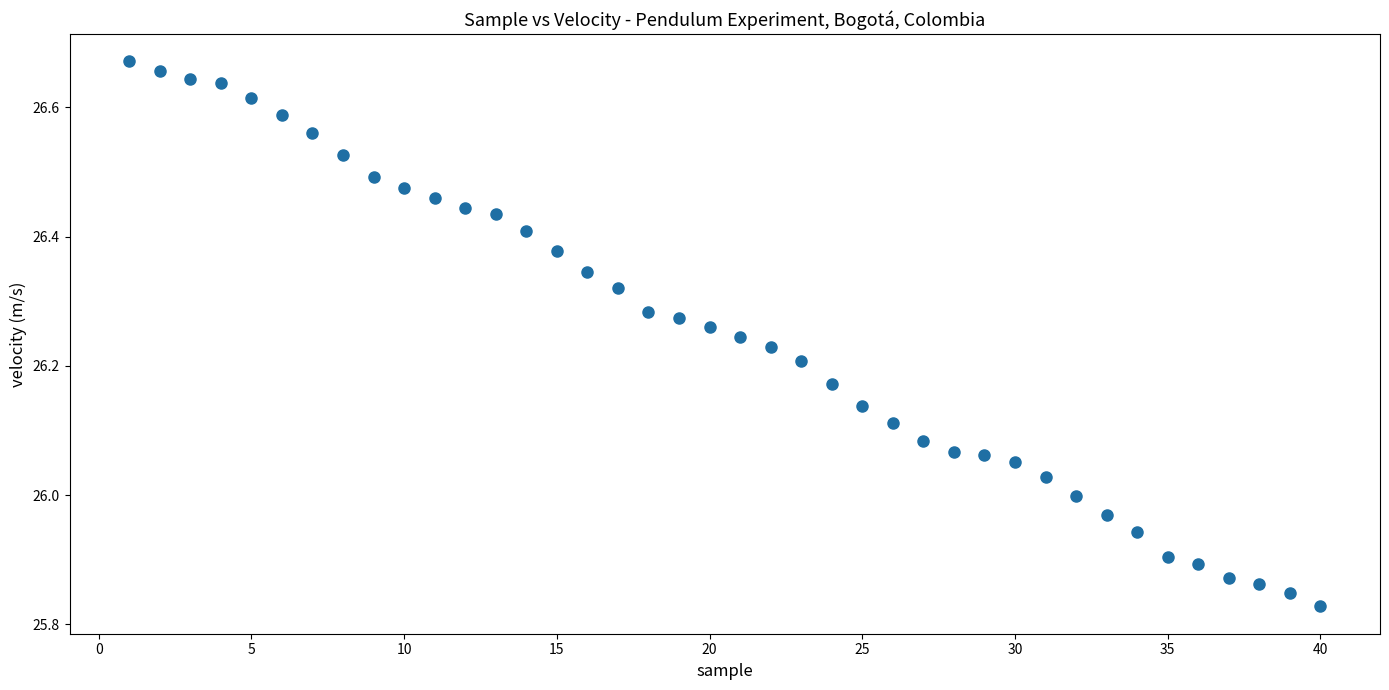

What is the range of Y values (max minus min)?

0.8